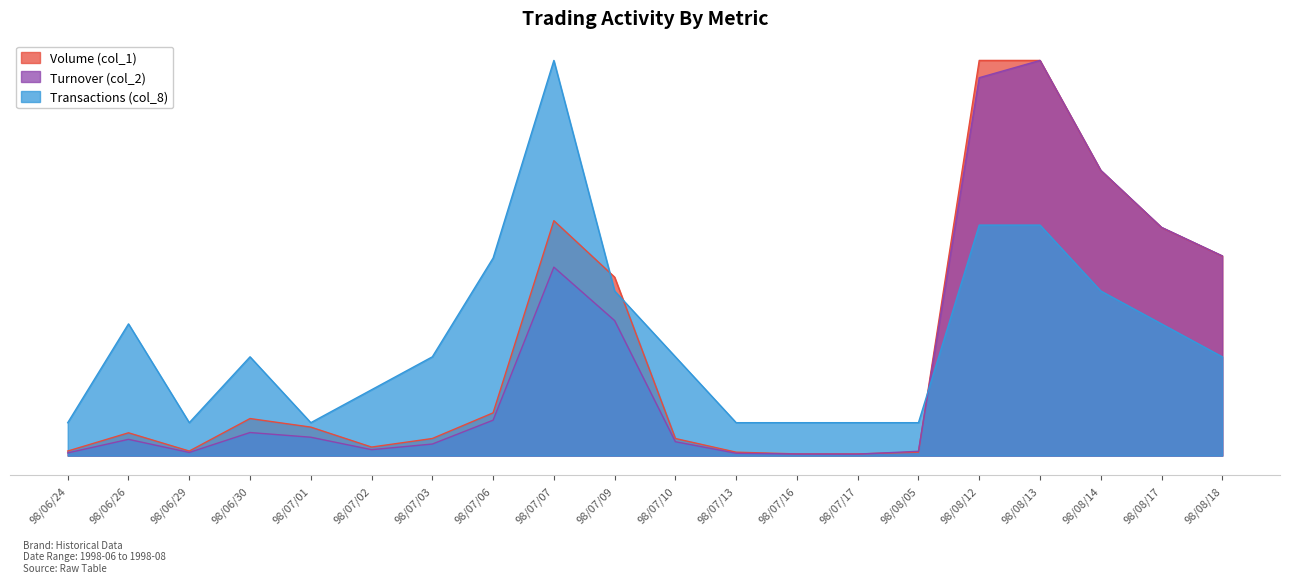

In Transactions (col_8), how many points are lower than both neighbors (excluding endpoints)?

2